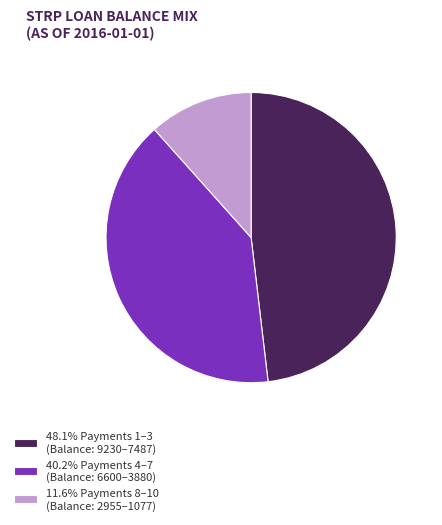

Does any single category account for the majority?

No